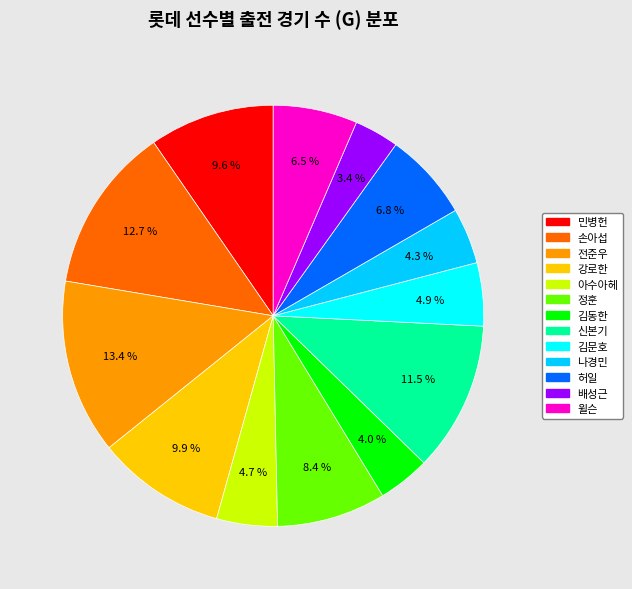

Which slice is the largest?

전준우